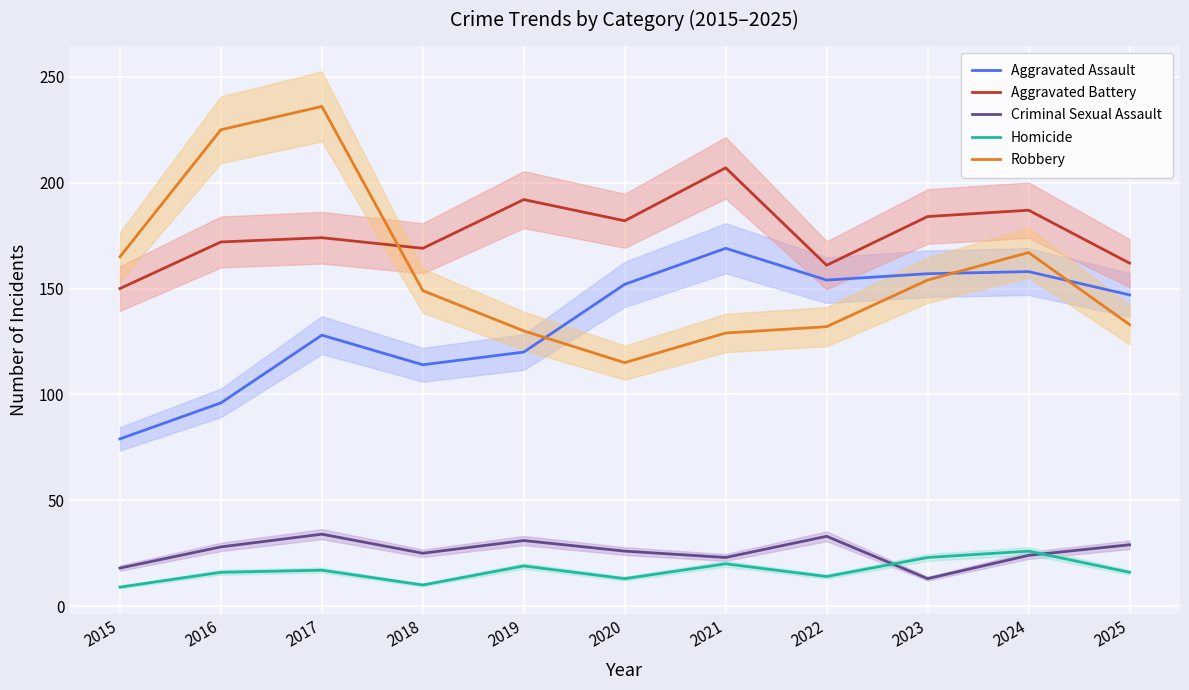

At which category does Robbery reach its first local peak?

2017